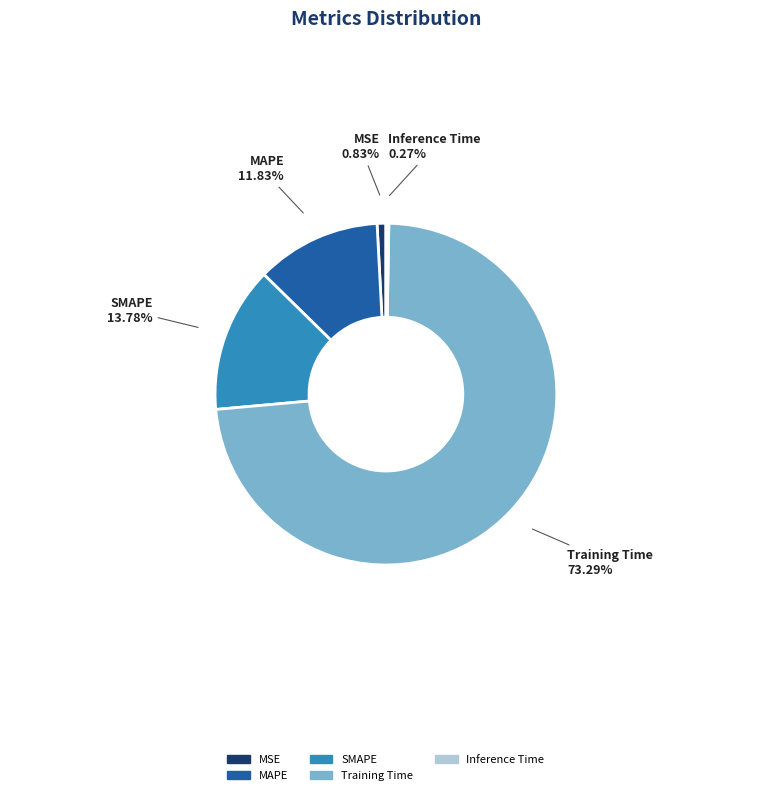

Is there any slice that represents more than half of the pie?

Yes